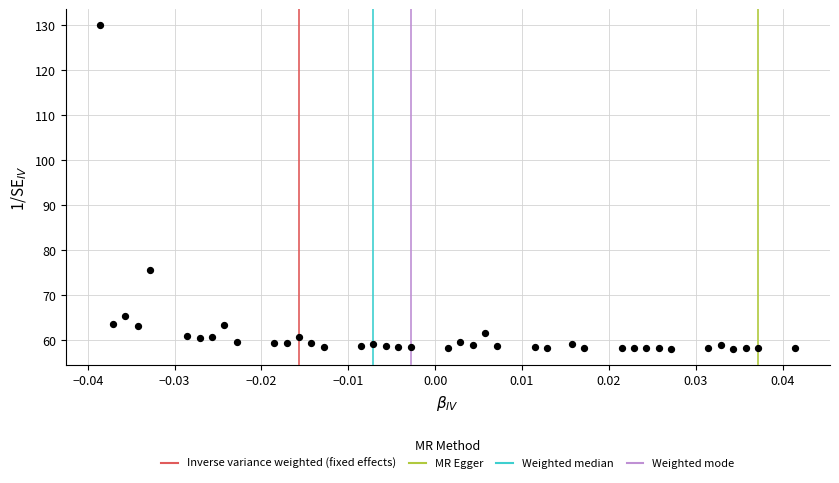

What Y value in the scatter plot is closest to 94?

75.5